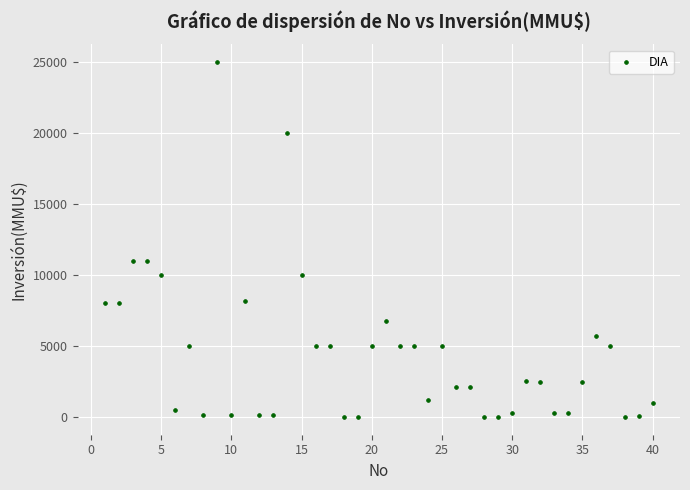

What is the range of X values (max minus min)?

39